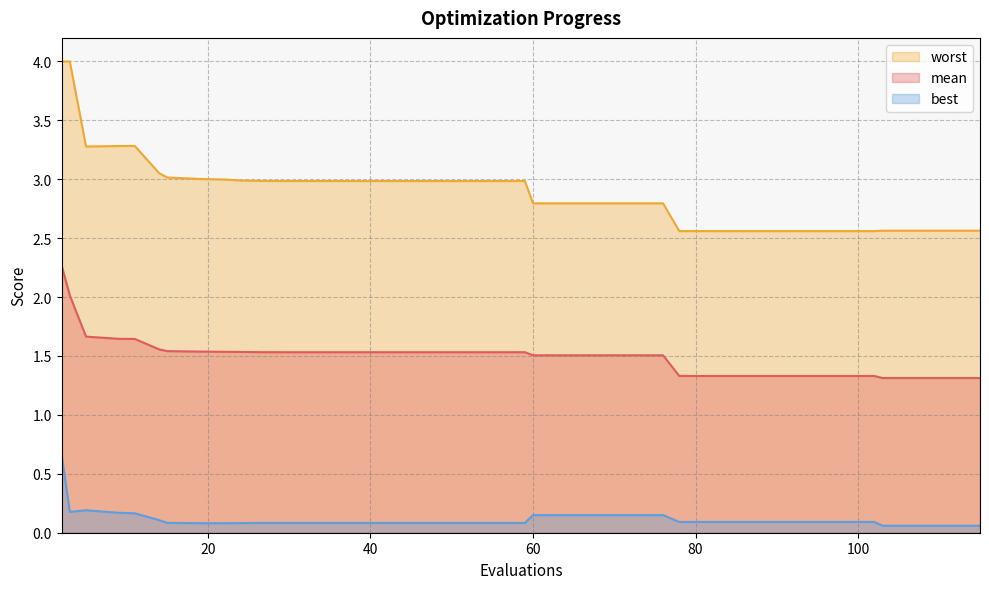

What is the difference between the maximum and minimum values in the mean series?

1.0